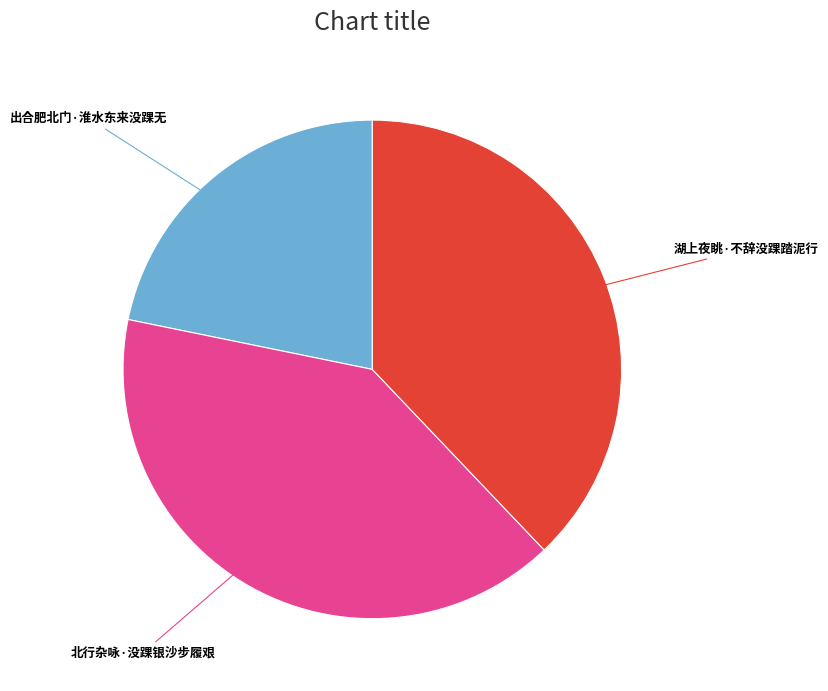

How many segments does this pie chart have?

3